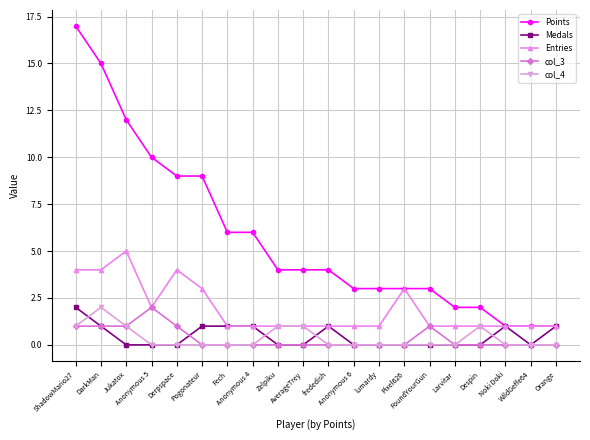

What is the approximate value of Entries at Pixel626?

3